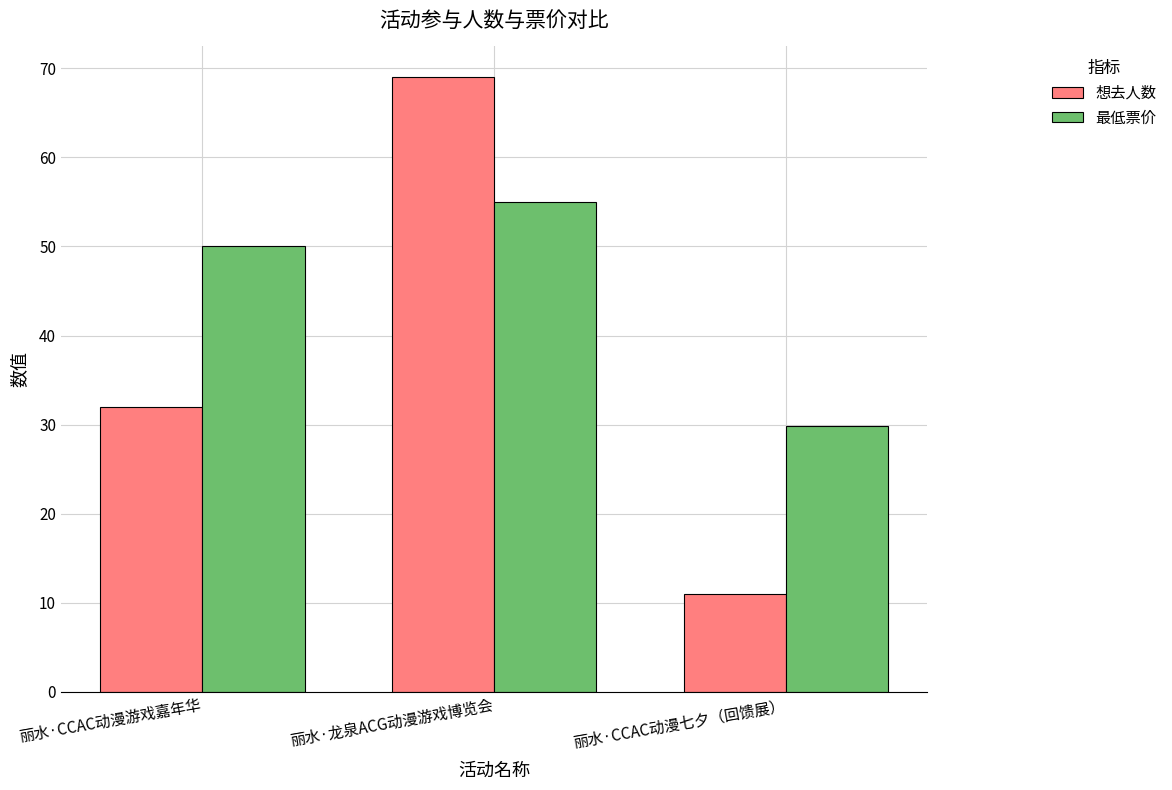

Is it true that 想去人数 equals 15.3 at 丽水·CCAC动漫七夕（回馈展）?

False